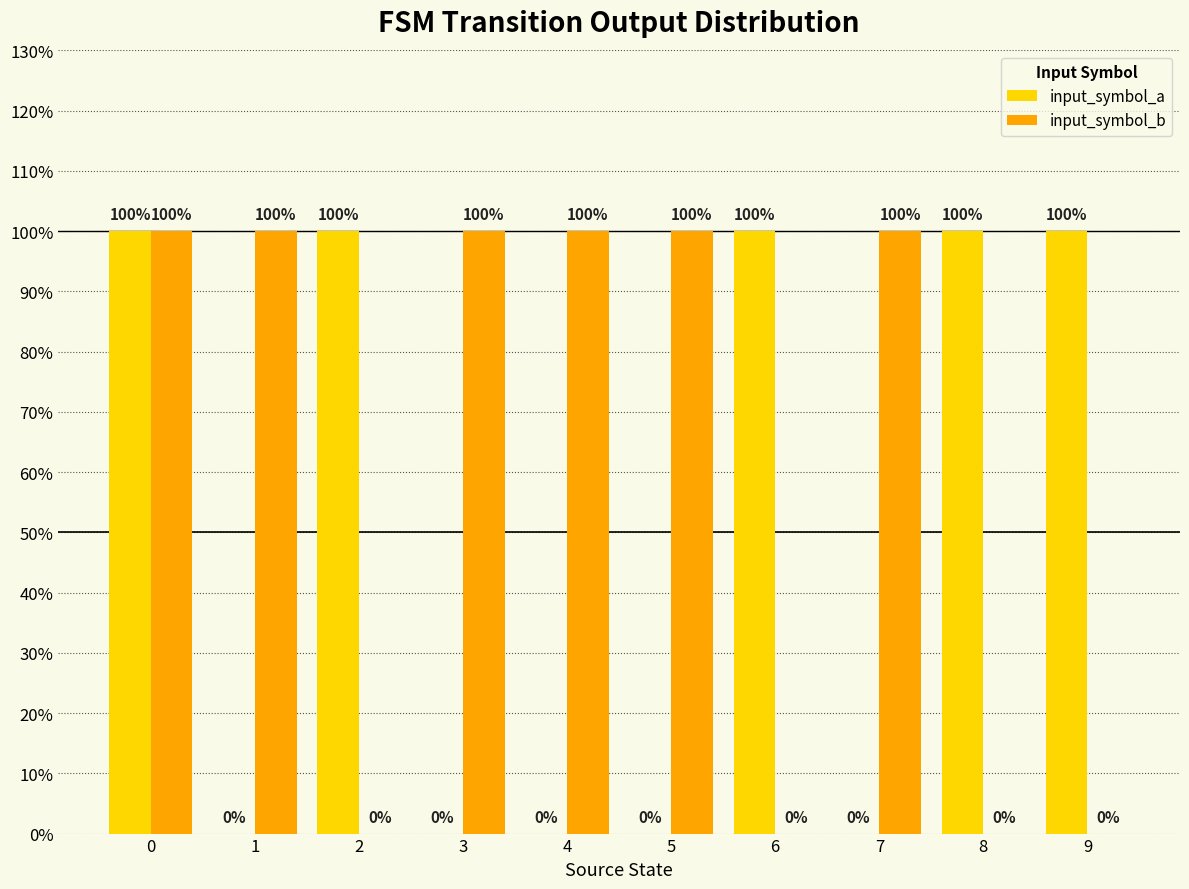

Does the chart contain stacked bars?

No